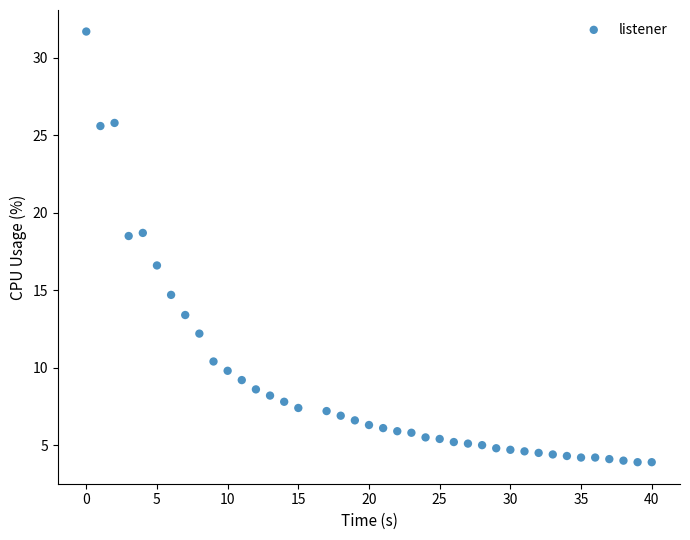

What is the range of Y values (max minus min)?

27.8